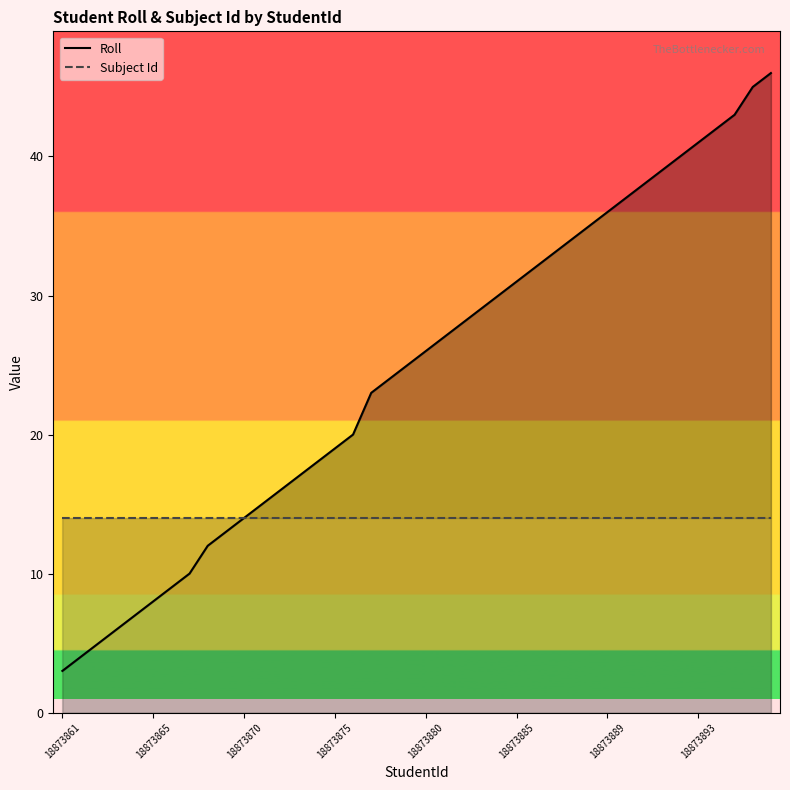

List the series in order of their overall mean, highest first.

Roll, Subject Id